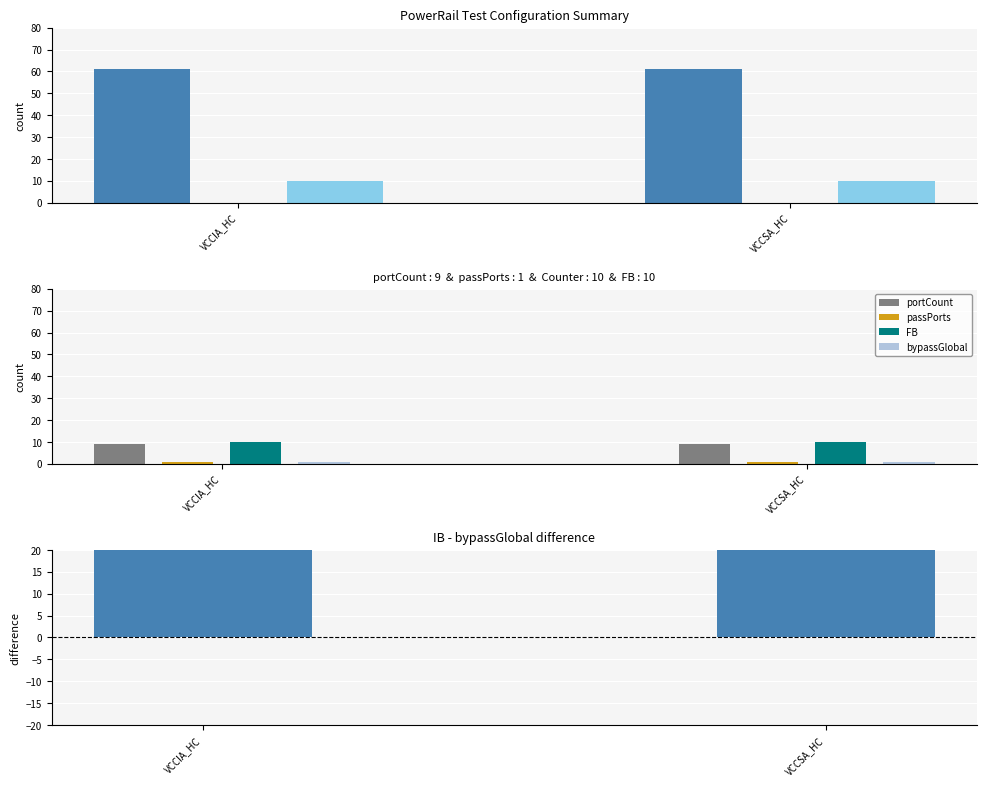

What is the label of the 2nd bar from the left?

VCCSA_HC